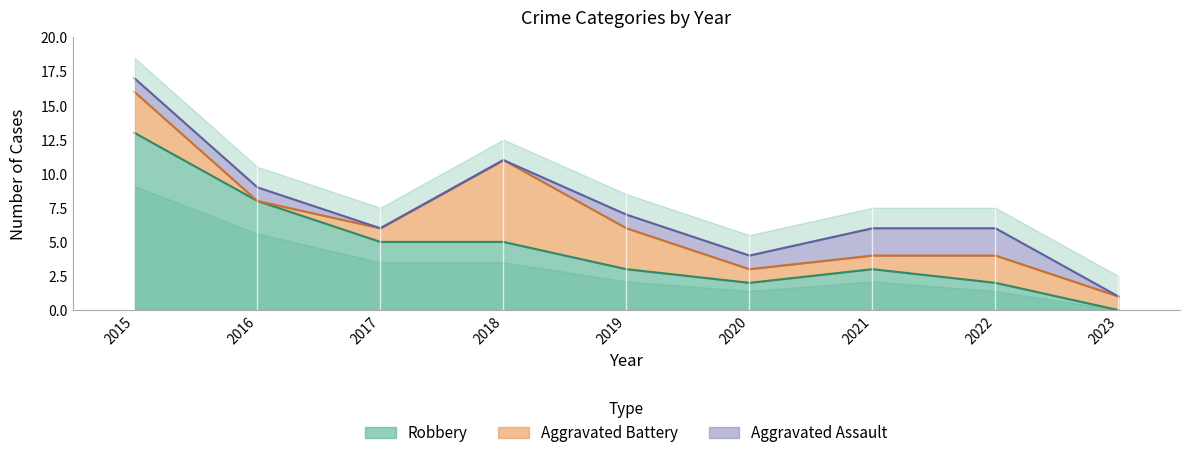

At which label is Aggravated Assault closest to 1?

2015